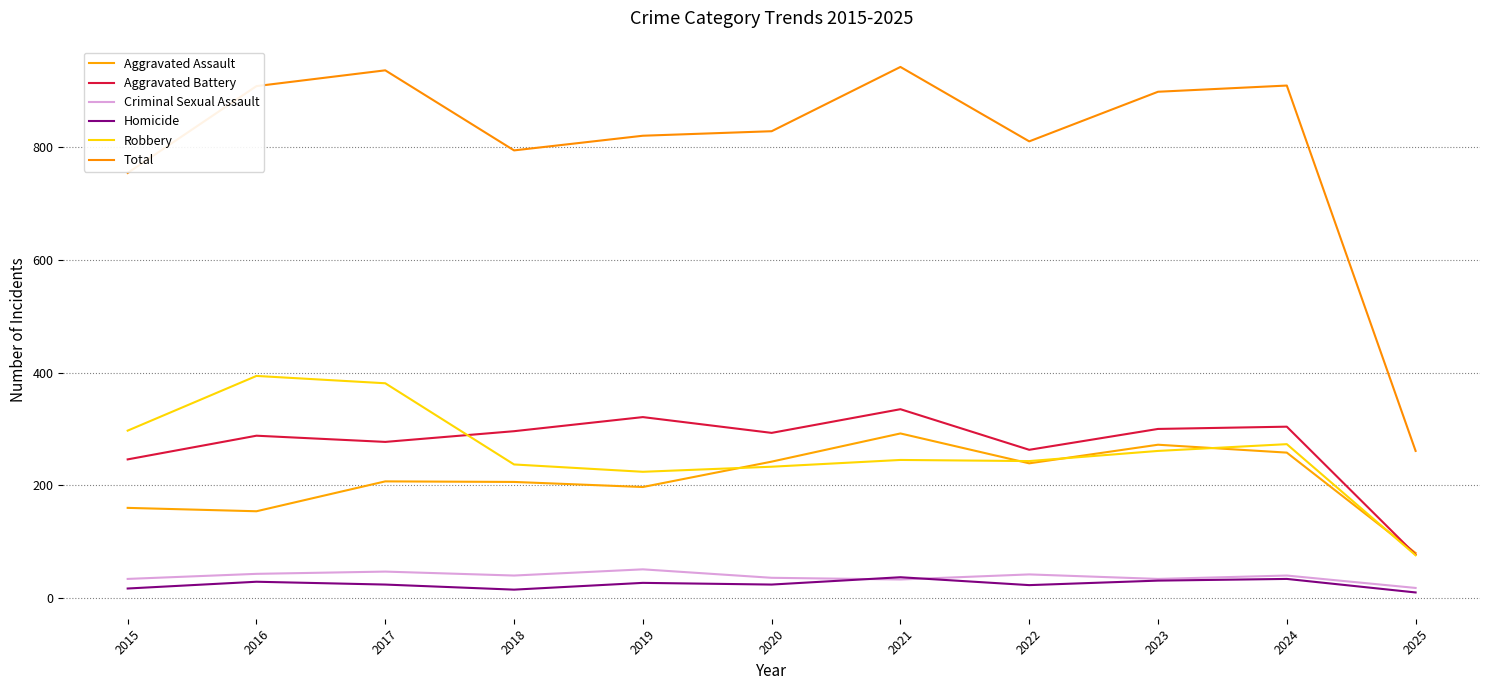

Reading left to right, what are all the values shown in this chart?

Aggravated Assault: 160	154	207	206	197	242	292	239	272	258	80
Aggravated Battery: 246	288	277	296	321	293	335	263	300	304	77
Criminal Sexual Assault: 34	43	47	40	51	36	33	42	34	40	18
Homicide: 17	29	24	15	27	24	37	23	31	34	10
Robbery: 297	394	381	237	224	233	245	243	261	273	76
Total: 754	908	936	794	820	828	942	810	898	909	261